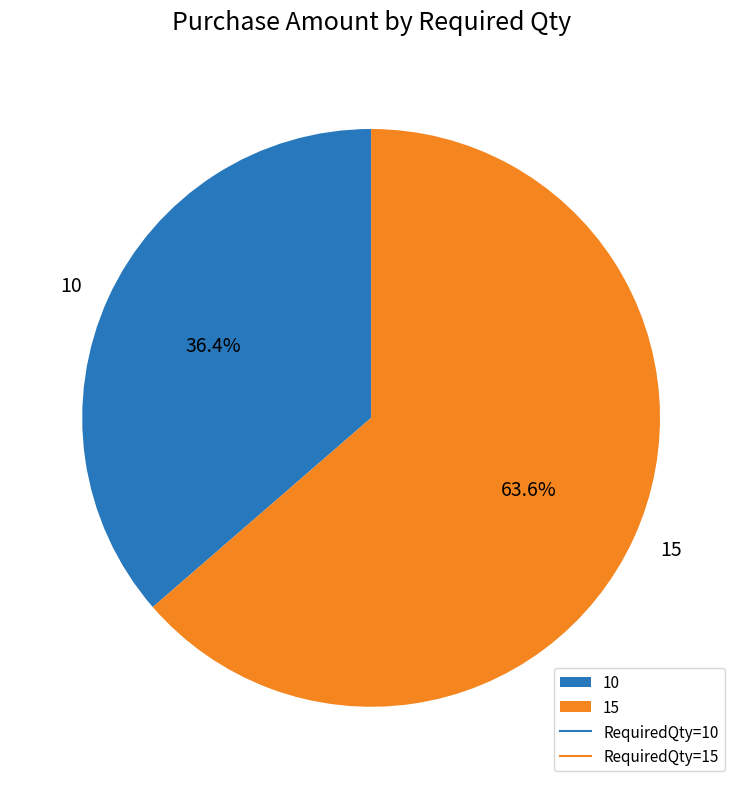

Count the number of slices in the pie.

2